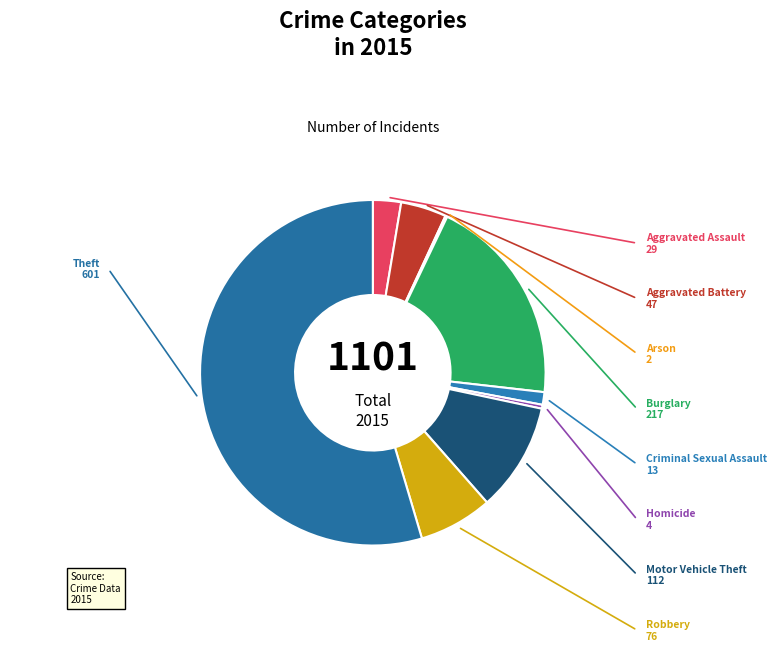

Does any single category account for the majority?

Yes